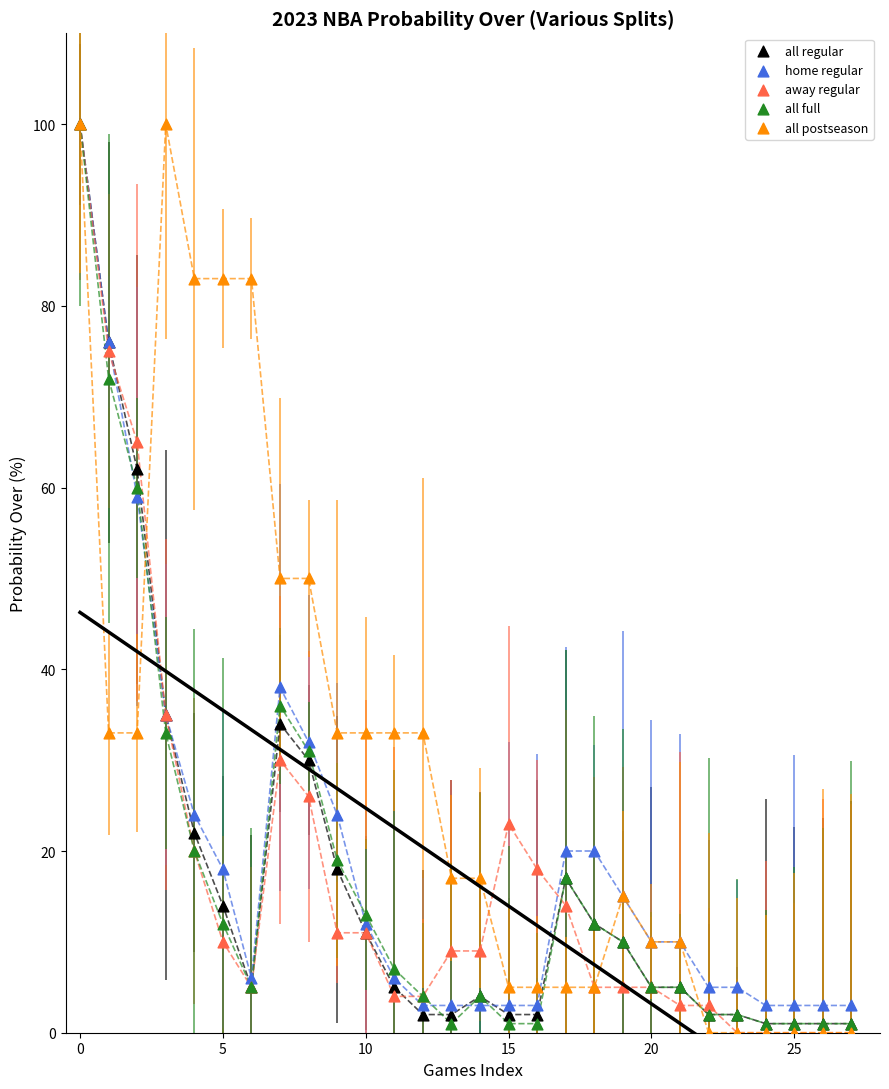

What are all the series names shown in the legend?

all regular, home regular, away regular, all full, all postseason